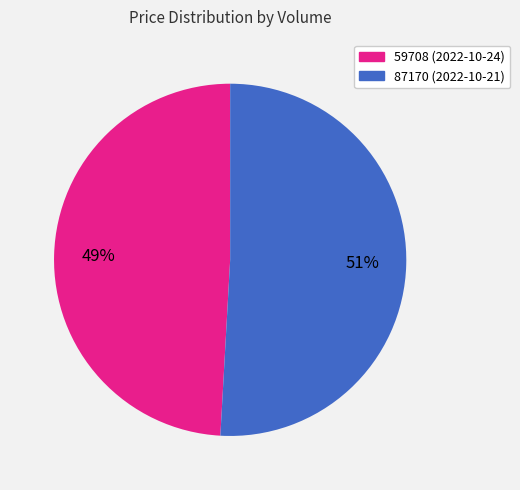

To the nearest percent, what is the difference between the 59708 and 87170 slice percentages?

2%